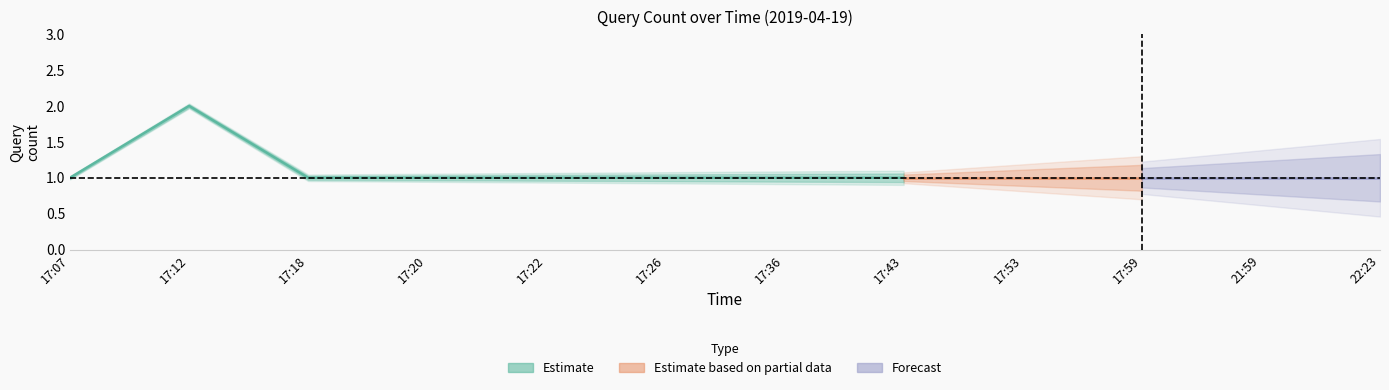

True or false: the data shows 2 at 17:36.

False